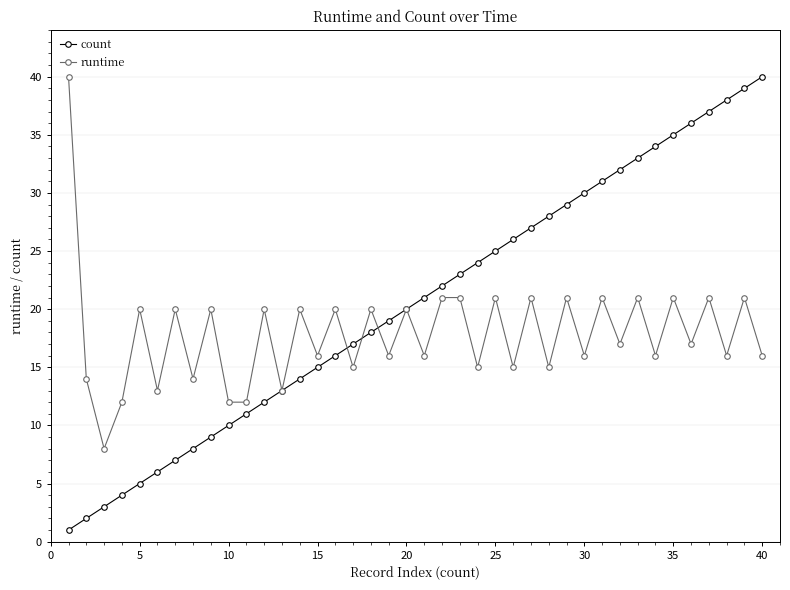

Which series has the largest range (max minus min)?

count